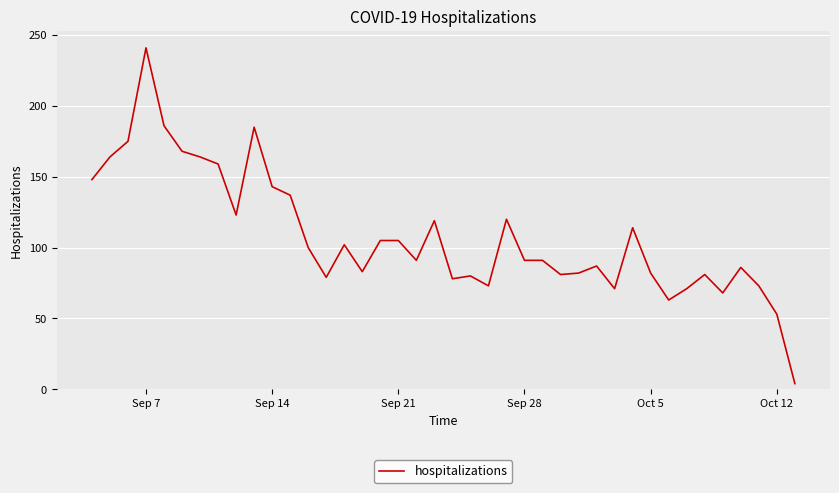

What is the greatest value displayed?

241